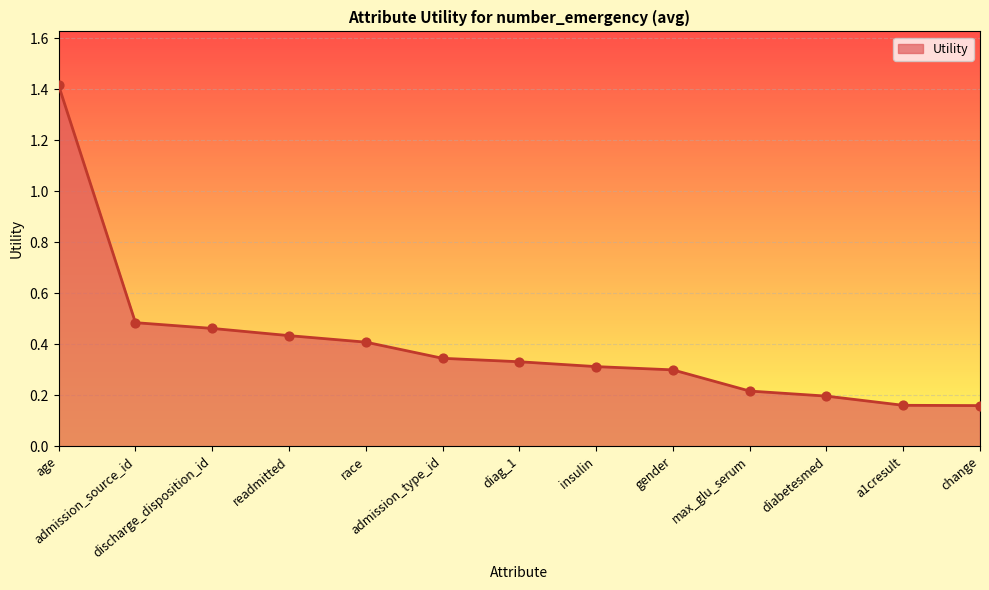

Which has a higher value, admission_source_id or insulin?

admission_source_id